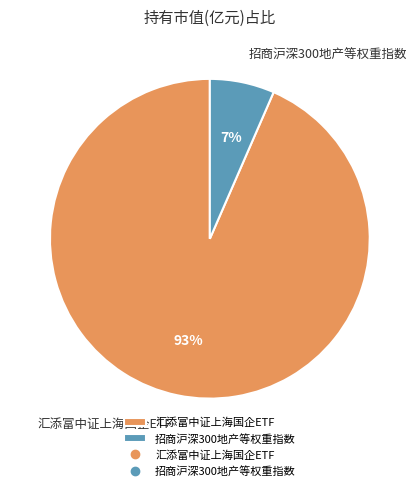

Between 汇添富中证上海国企ETF and 招商沪深300地产等权重指数, which is larger?

汇添富中证上海国企ETF